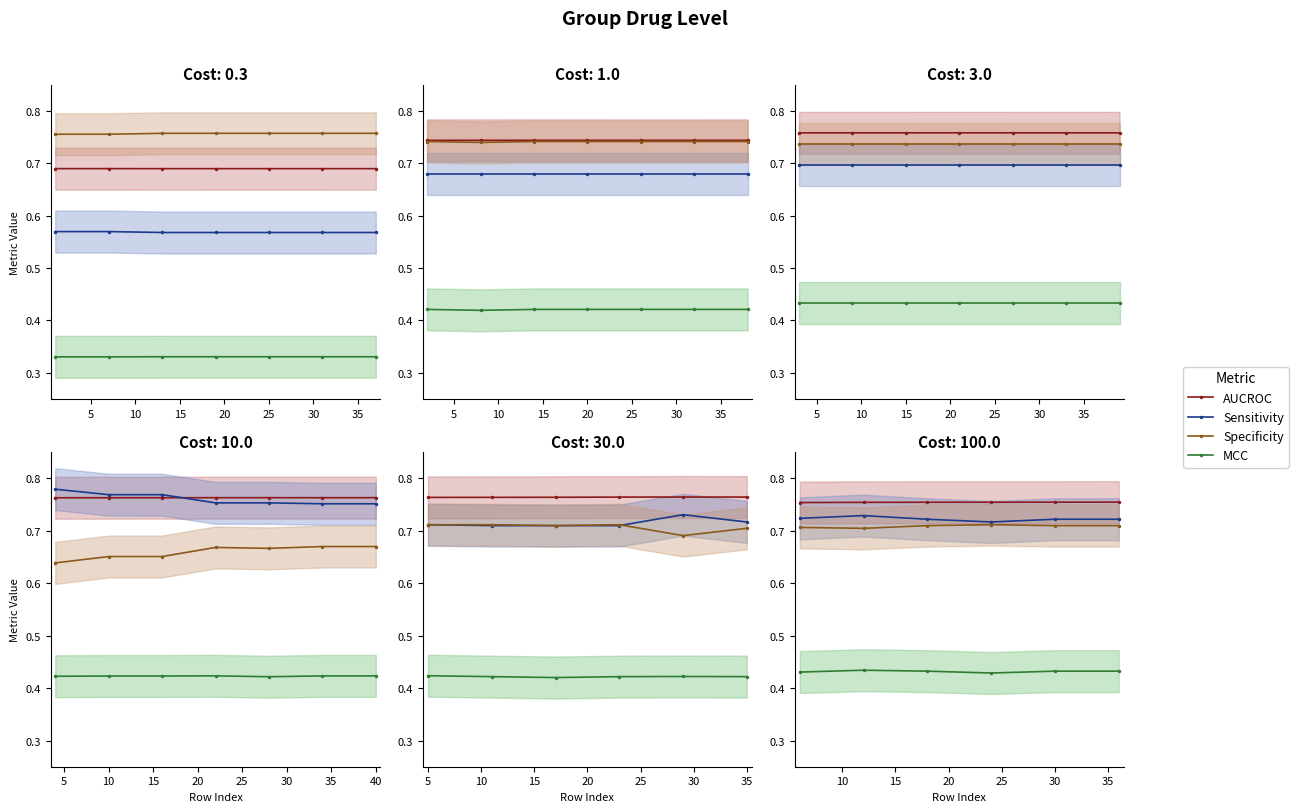

Is it true that AUCROC equals 0.5 at 15?

False